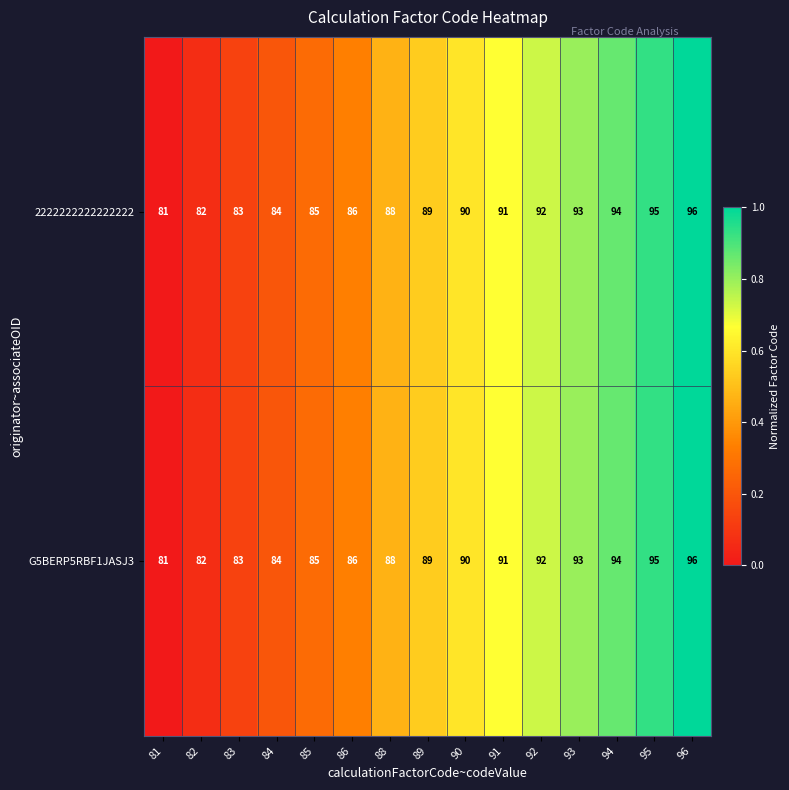

Is the value of 2222222222222222 at 88 greater than the value of G5BERP5RBF1JASJ3 at 86?

Yes